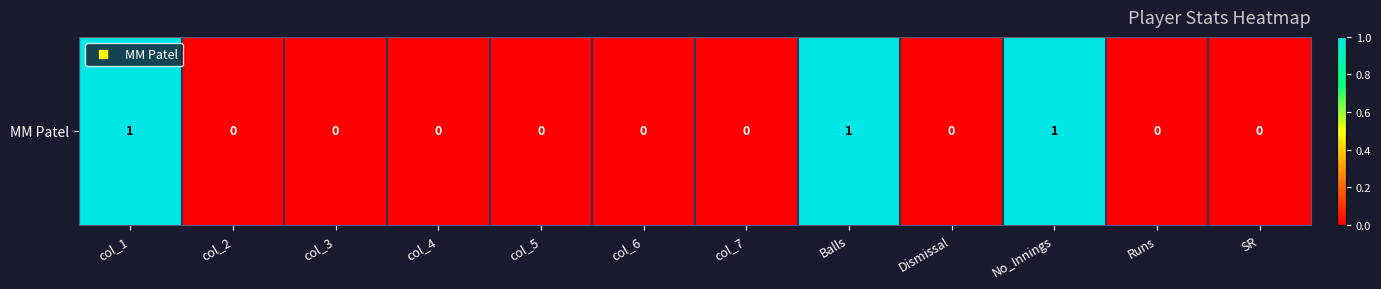

List the labels in order of value, smallest first.

col_2, col_3, col_4, col_5, col_6, col_7, Dismissal, Runs, SR, col_1, Balls, No_Innings